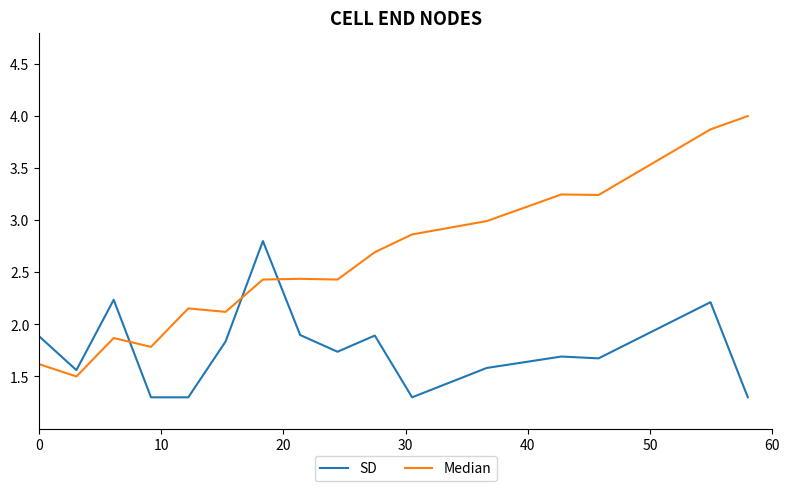

Does the chart have visible grid lines?

No